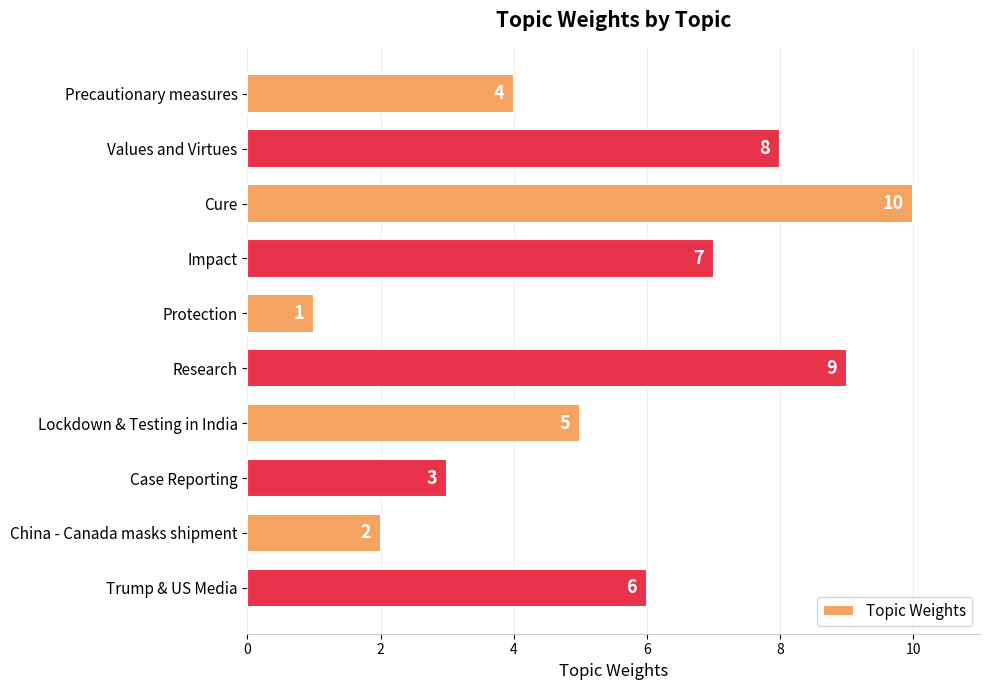

Which label corresponds to the largest value in the chart?

Cure